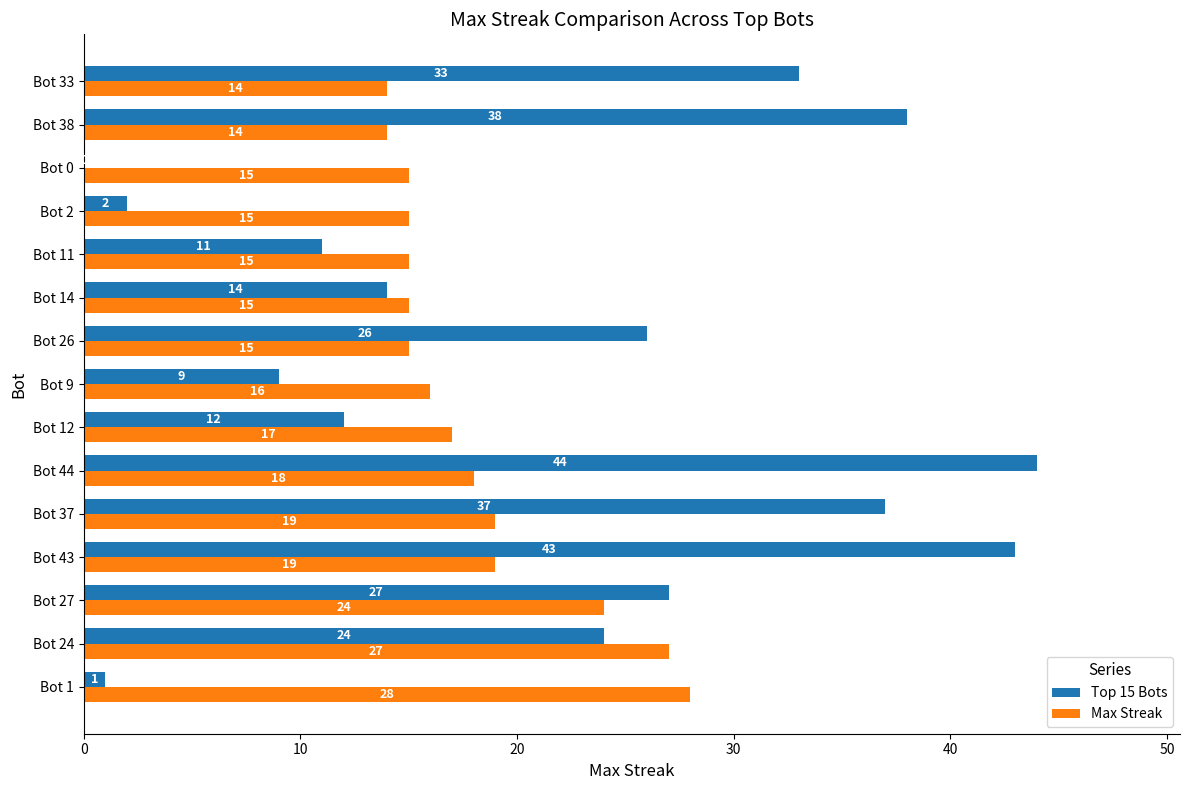

Read the Top 15 Bots value at Bot 44, to the nearest 10.

40